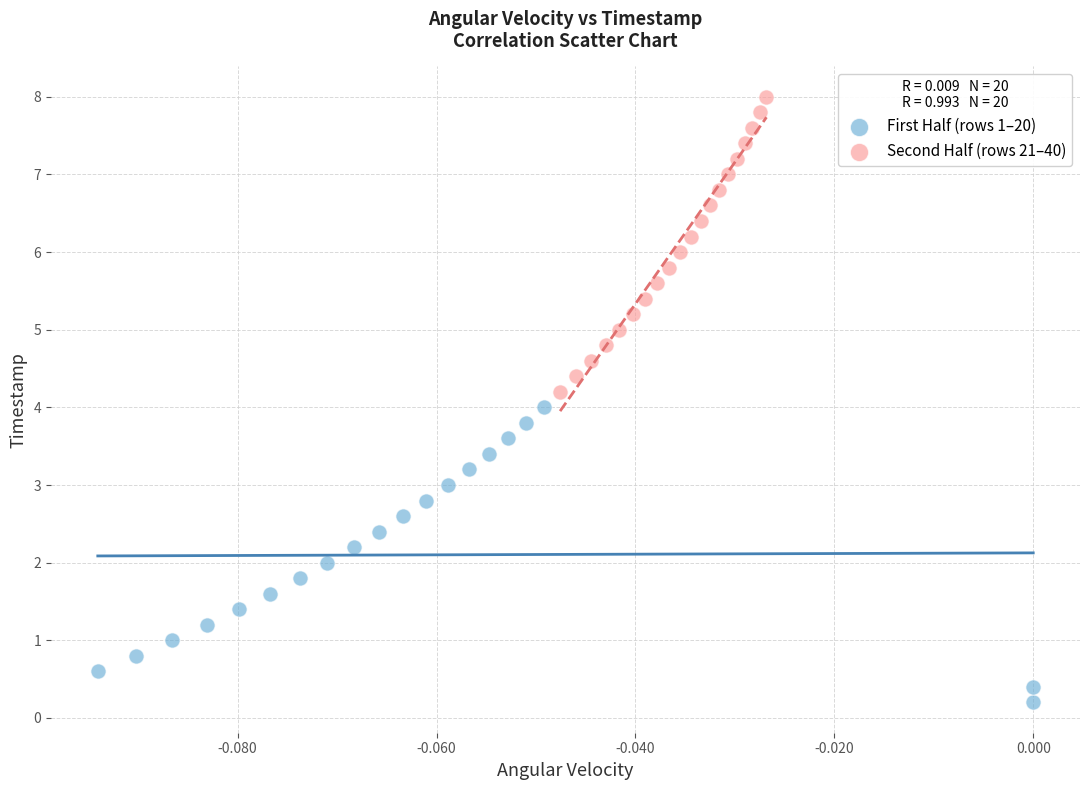

Which series contains the highest Y value?

Second Half (rows 21–40)